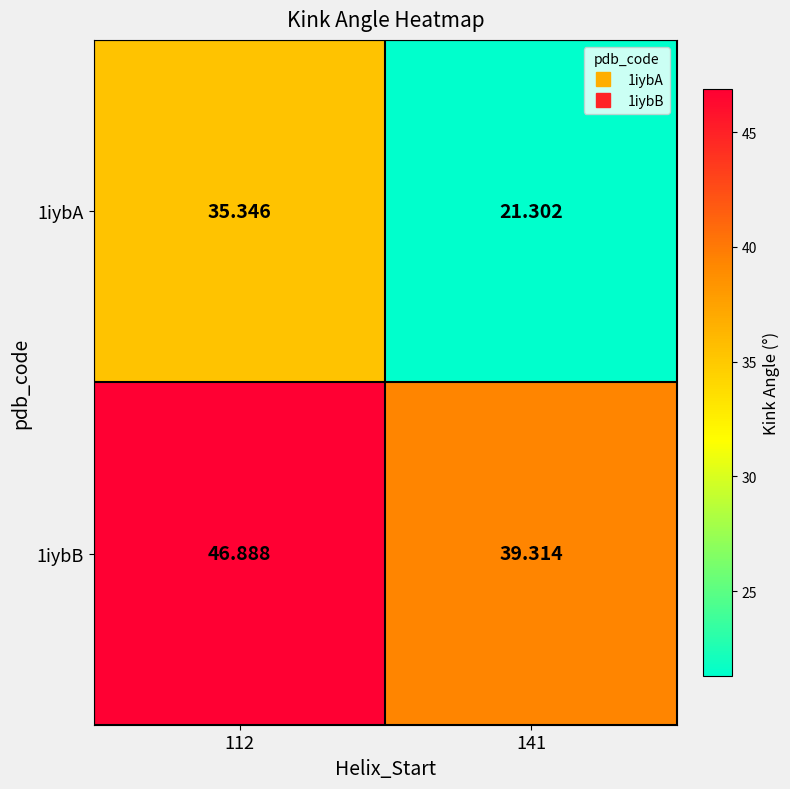

Is the value of 1iybA at 112 greater than the value of 1iybB at 141?

No